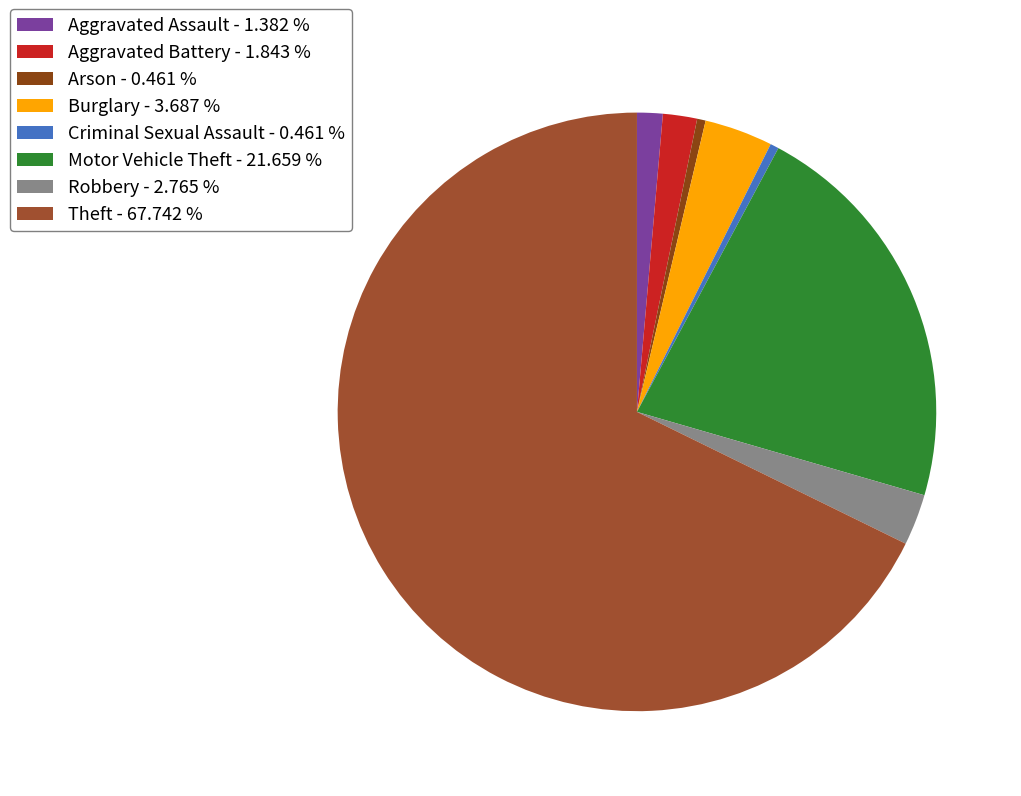

Is there any slice that represents more than half of the pie?

Yes